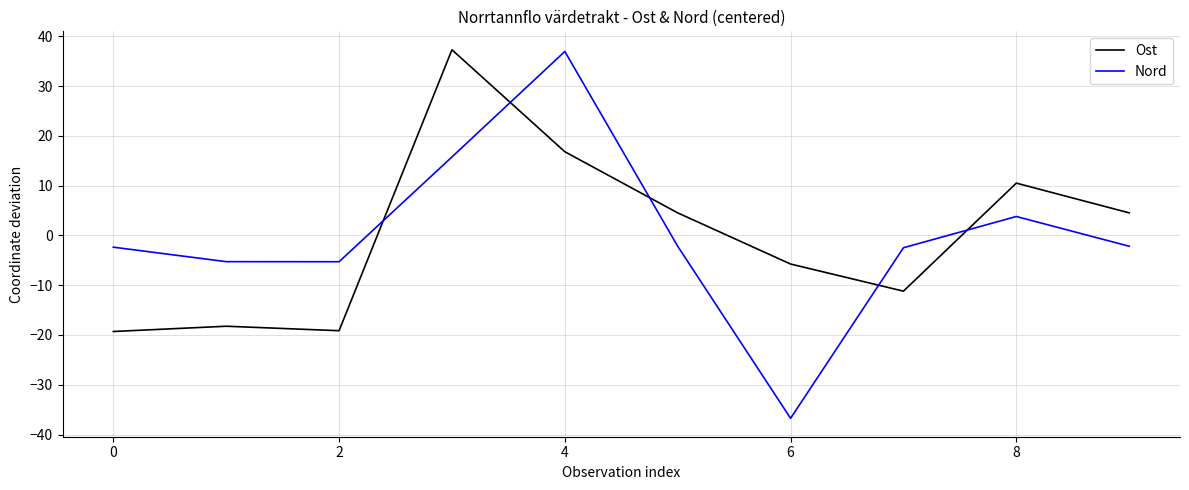

What is the difference between the maximum and minimum values in the Nord series?

73.7